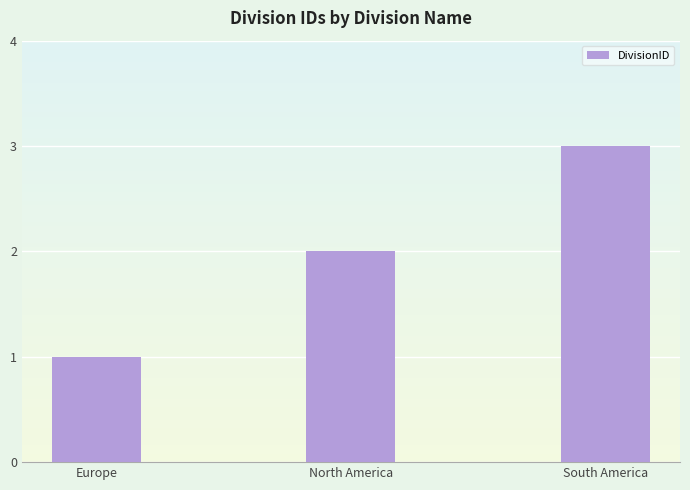

Read the value at Europe.

1